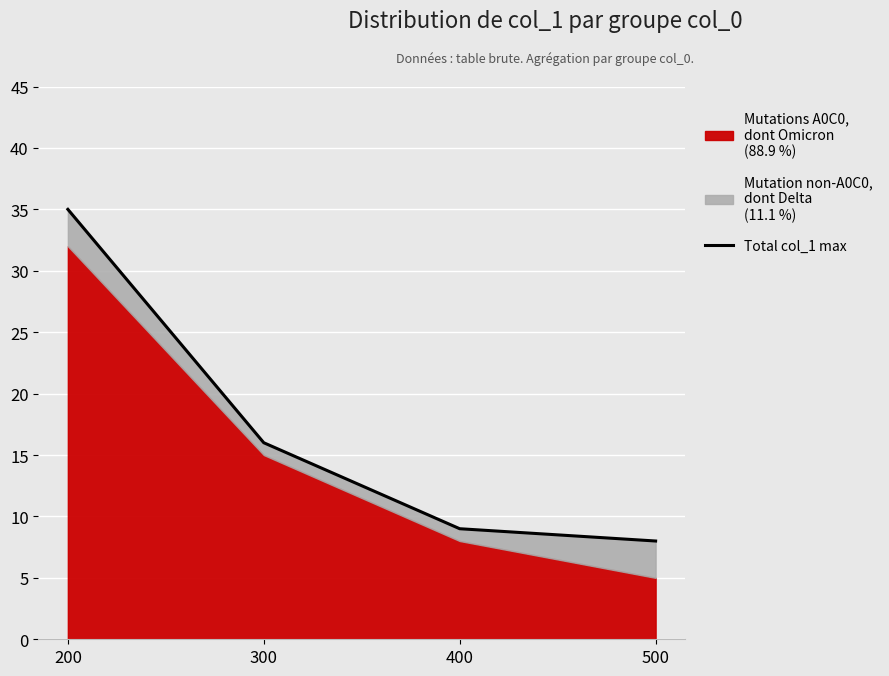

Rank the categories by value from lowest to highest.

500, 400, 300, 200